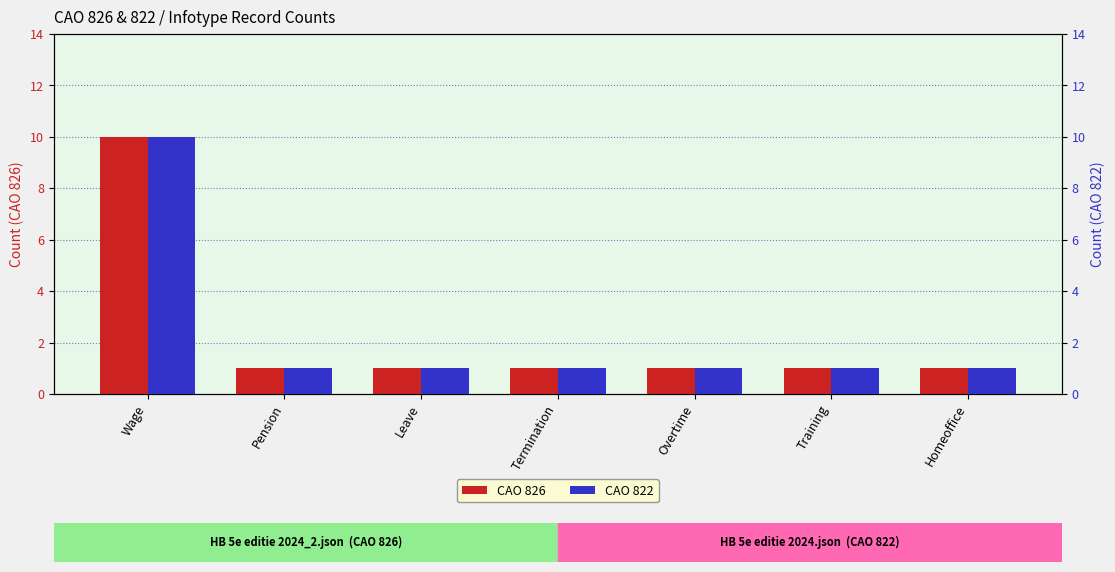

Between Wage and Overtime, which series saw the biggest shift?

CAO 826